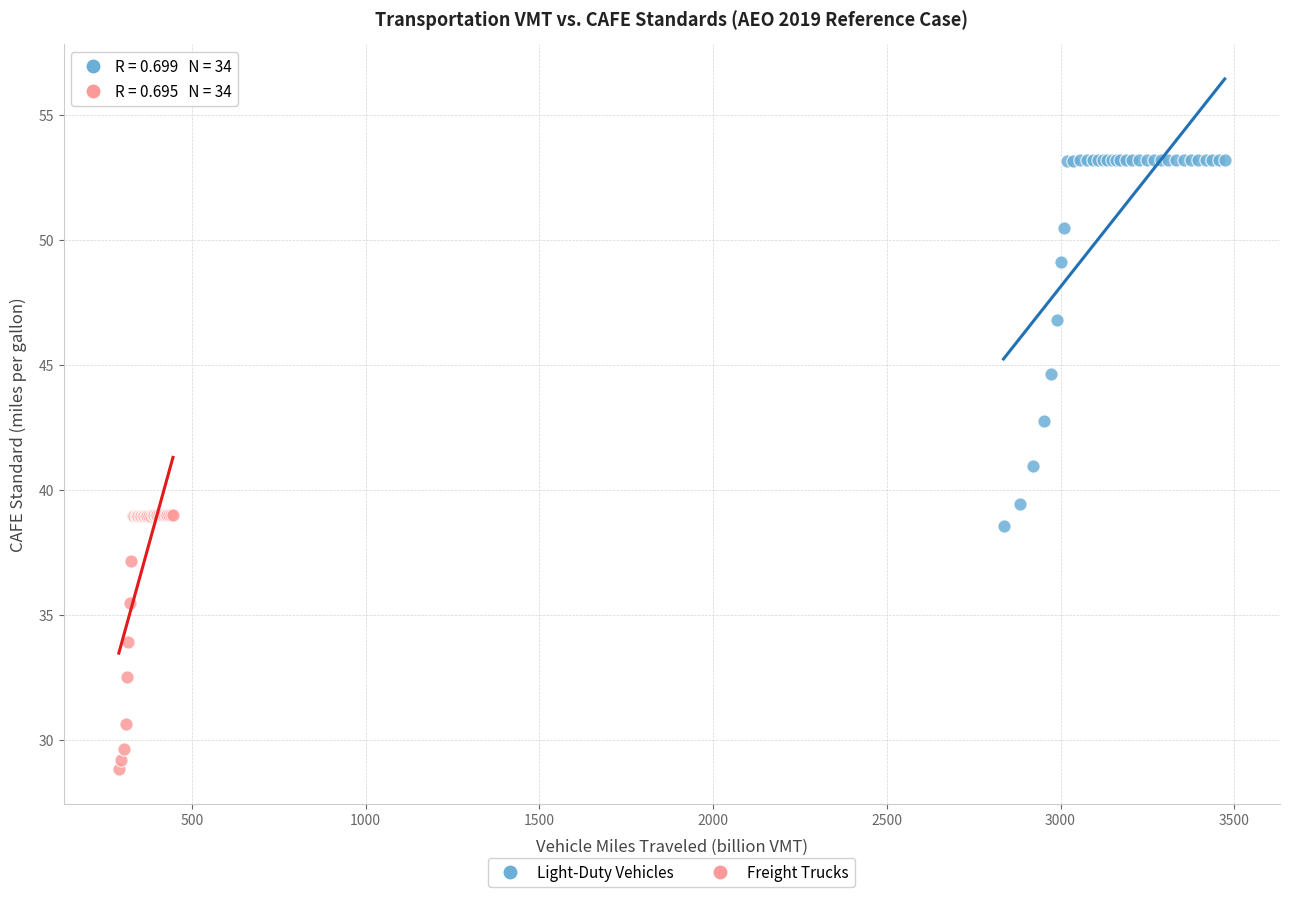

Which series contains the highest Y value?

Light-Duty Vehicles